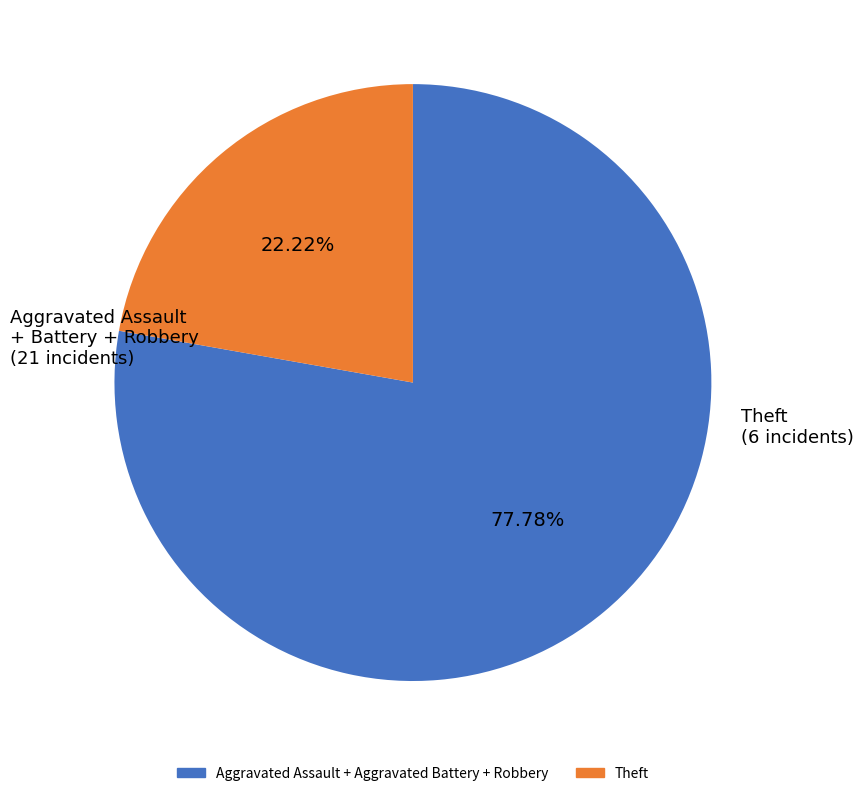

Does any single category account for the majority?

Yes